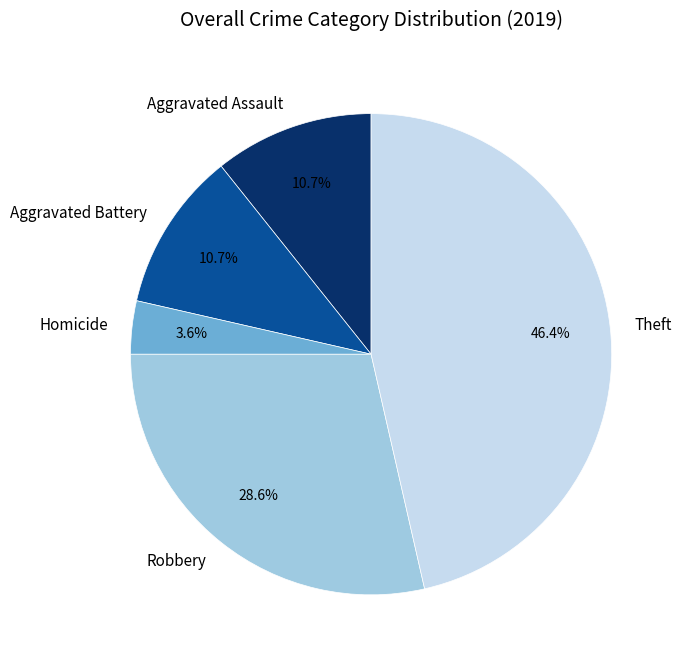

Is there any slice that represents more than half of the pie?

No